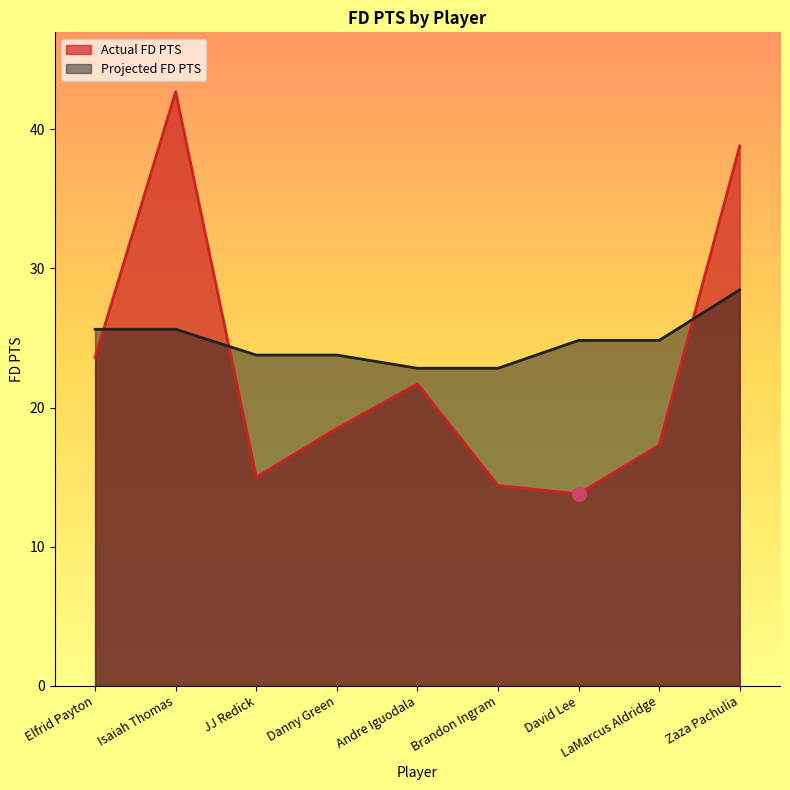

At how many categories does at least one series exceed 18?

9